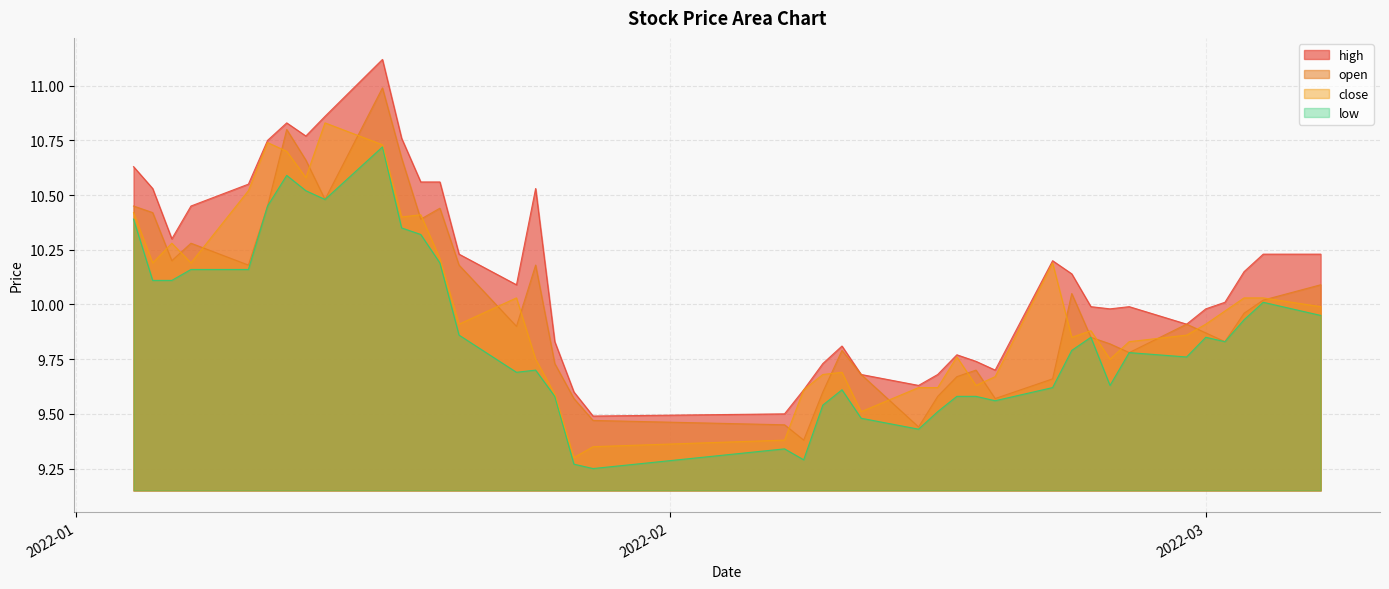

Reading left to right, transcribe all the data shown in this chart.

open: 10.4	10.4	10.2	10.3	10.2	10.4	10.8	10.7	10.5	11.0	10.7	10.4	10.4	10.2	9.9	10.2	9.7	9.6	9.5	9.4	9.4	9.6	9.8	9.7	9.4	9.6	9.7	9.7	9.6	9.7	10.1	9.8	9.8	9.8	9.9	9.9	9.8	10.0	10.0	10.1
close: 10.4	10.2	10.3	10.2	10.5	10.7	10.7	10.6	10.8	10.7	10.4	10.4	10.2	9.9	10.0	9.8	9.6	9.3	9.3	9.4	9.6	9.7	9.7	9.5	9.6	9.6	9.8	9.6	9.7	10.2	9.8	9.9	9.8	9.8	9.9	9.9	10.0	10.0	10.0	10.0
high: 10.6	10.5	10.3	10.4	10.6	10.8	10.8	10.8	10.9	11.1	10.8	10.6	10.6	10.2	10.1	10.5	9.8	9.6	9.5	9.5	9.6	9.7	9.8	9.7	9.6	9.7	9.8	9.7	9.7	10.2	10.1	10.0	10.0	10.0	9.9	10.0	10.0	10.2	10.2	10.2
low: 10.4	10.1	10.1	10.2	10.2	10.4	10.6	10.5	10.5	10.7	10.3	10.3	10.2	9.9	9.7	9.7	9.6	9.3	9.2	9.3	9.3	9.5	9.6	9.5	9.4	9.5	9.6	9.6	9.6	9.6	9.8	9.8	9.6	9.8	9.8	9.8	9.8	9.9	10.0	9.9